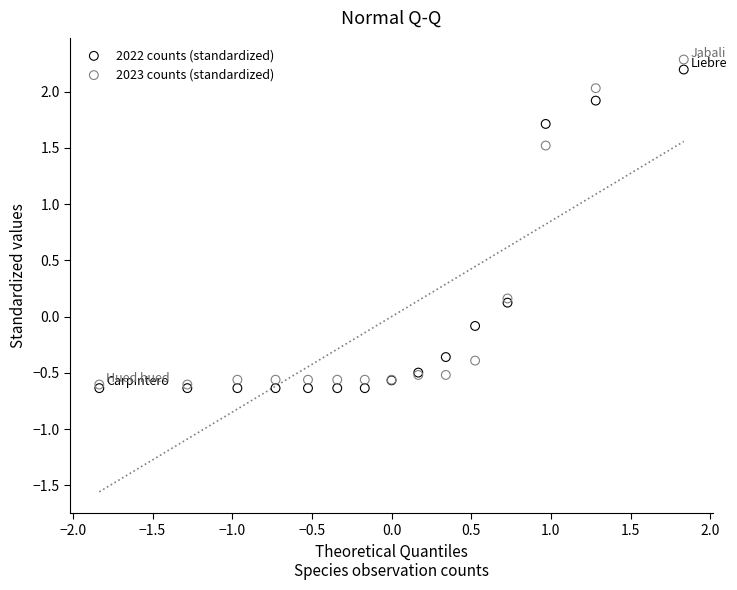

Which series contains the highest Y value?

2023 counts (standardized)